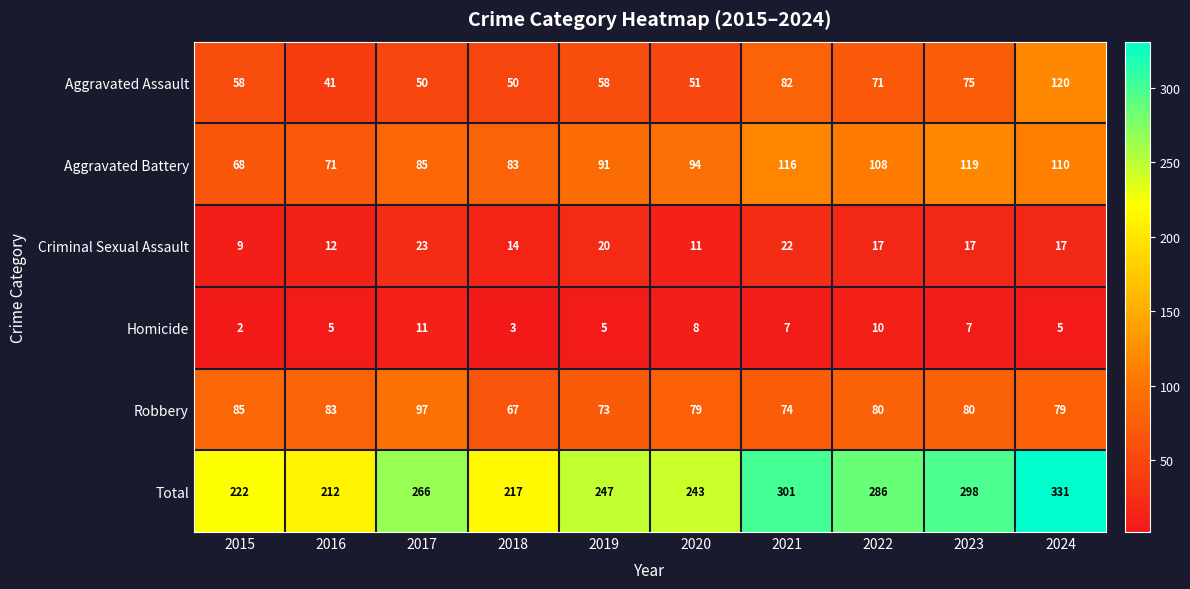

Which series has the largest total across all categories?

Total